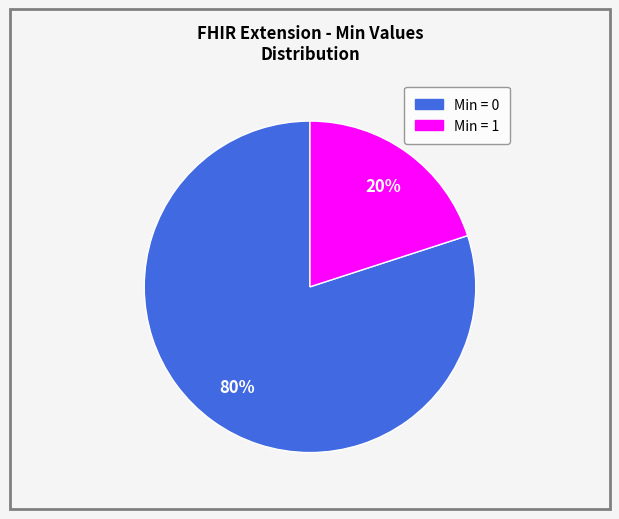

To the nearest percent, what is the difference between the largest and smallest slice percentages?

60%